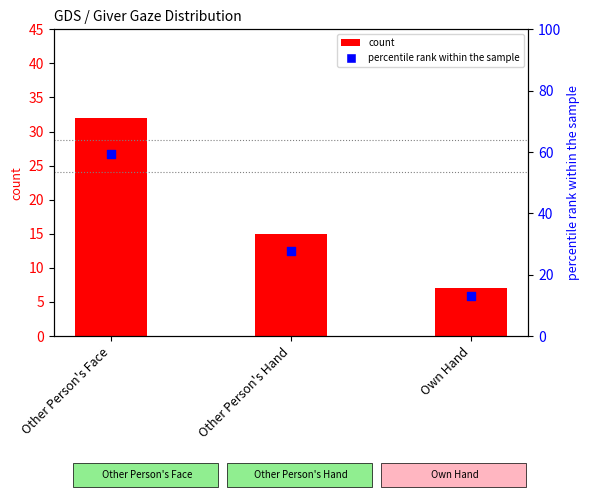

At which category is the sum across all series the highest?

Other Person's Face